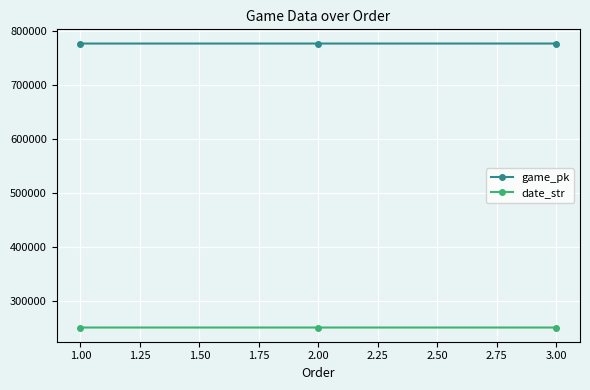

List the series in order of their peak value, lowest first.

date_str, game_pk